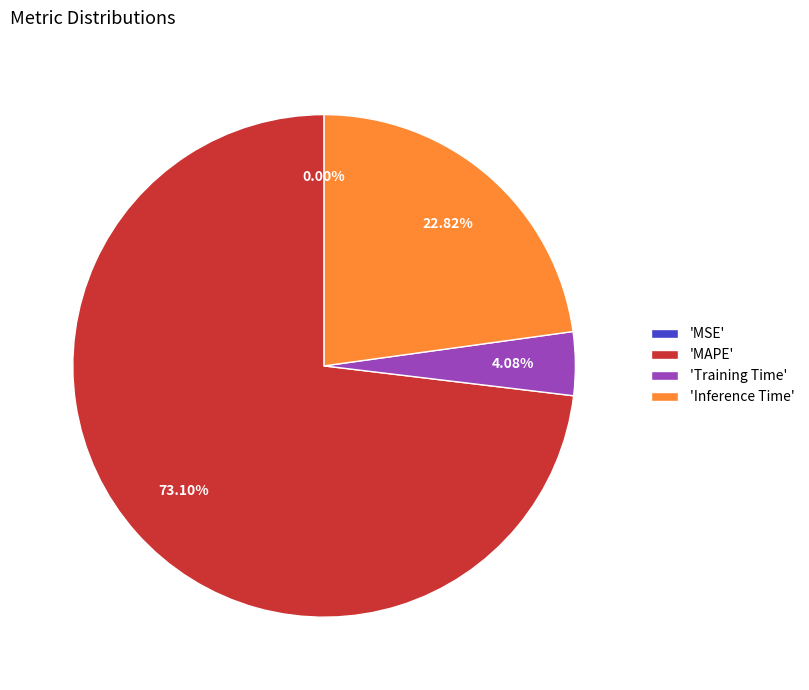

Is there a majority slice in this chart?

Yes